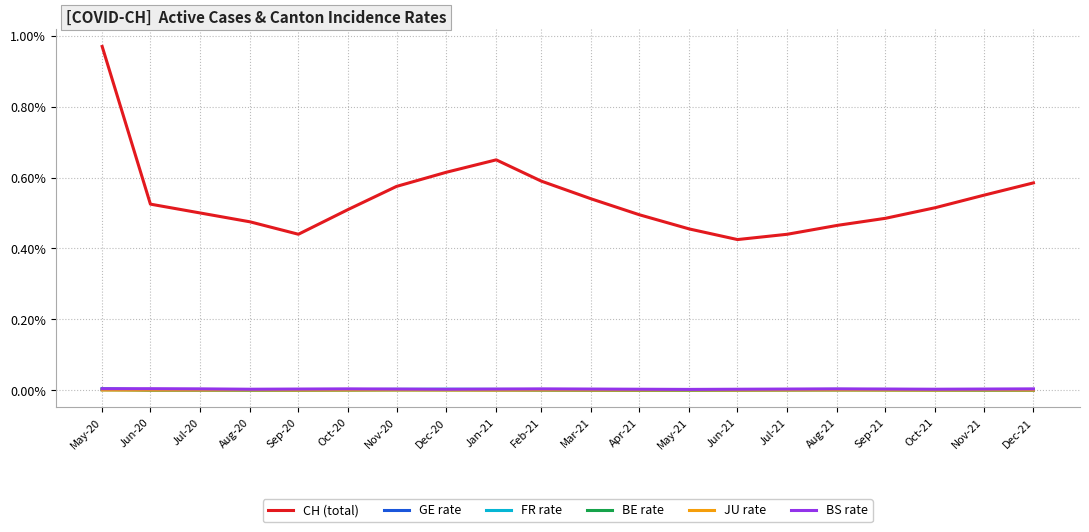

The CH (total) series shows 0.9 at Oct-21. True or false?

False